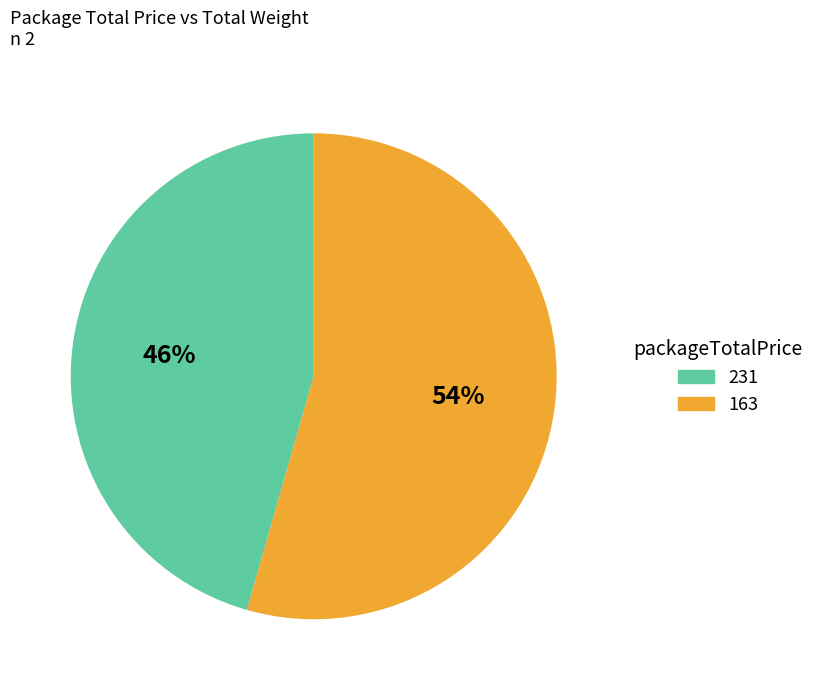

Between 231 and 163, which is larger?

163